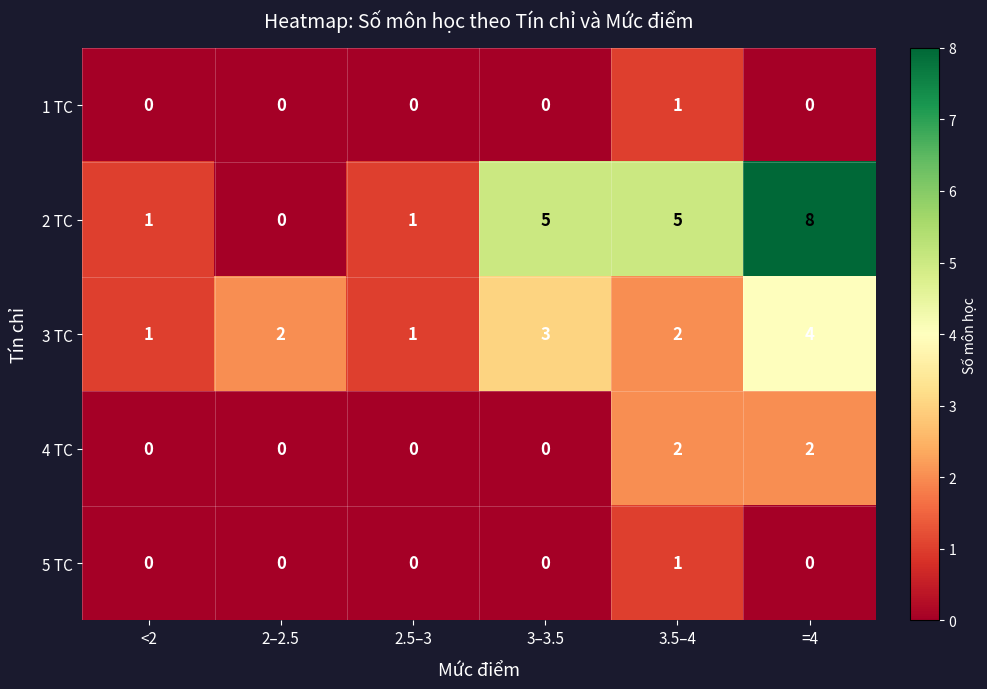

Which series changed the most between 2.5–3 and 3.5–4?

2 TC